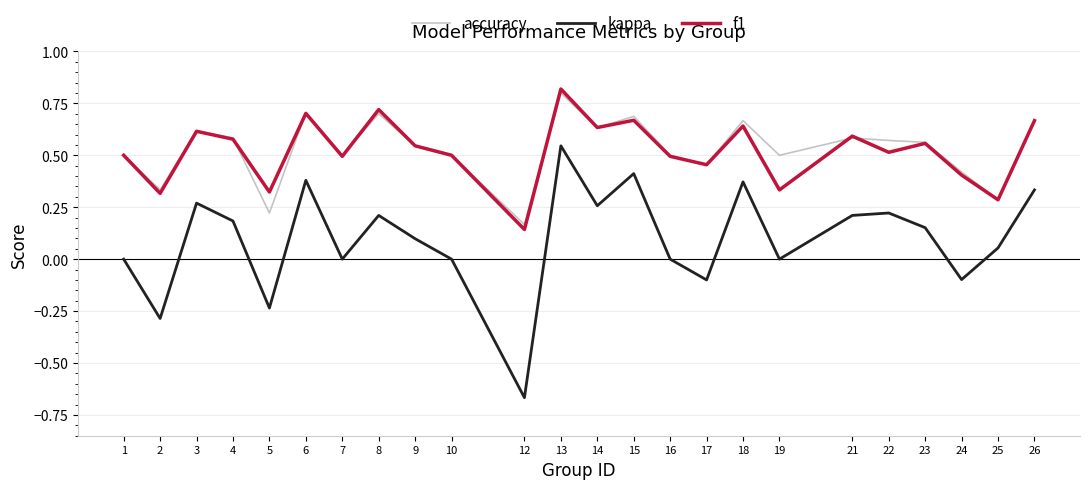

The kappa series shows 0.5 at 14. True or false?

False